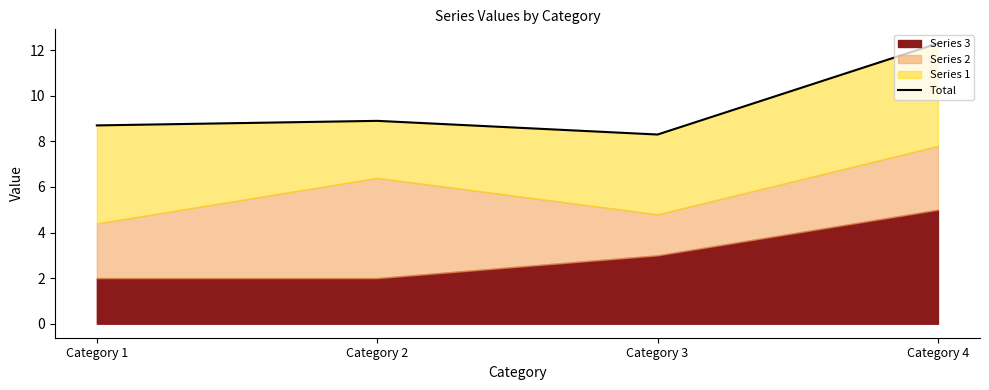

What is the difference between the maximum and minimum values?

4.0